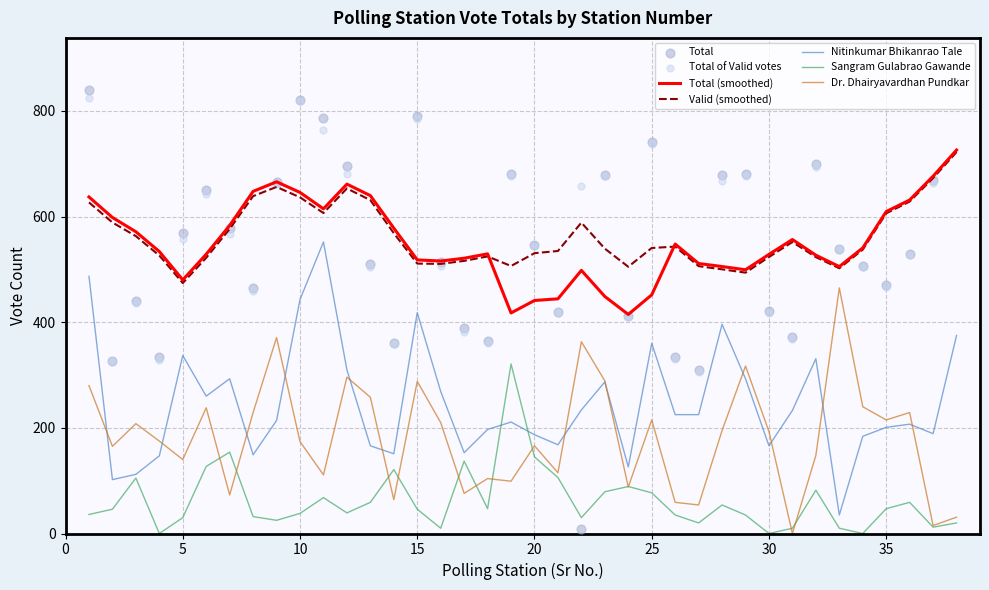

Which series has the largest total across all categories?

Total of Valid votes